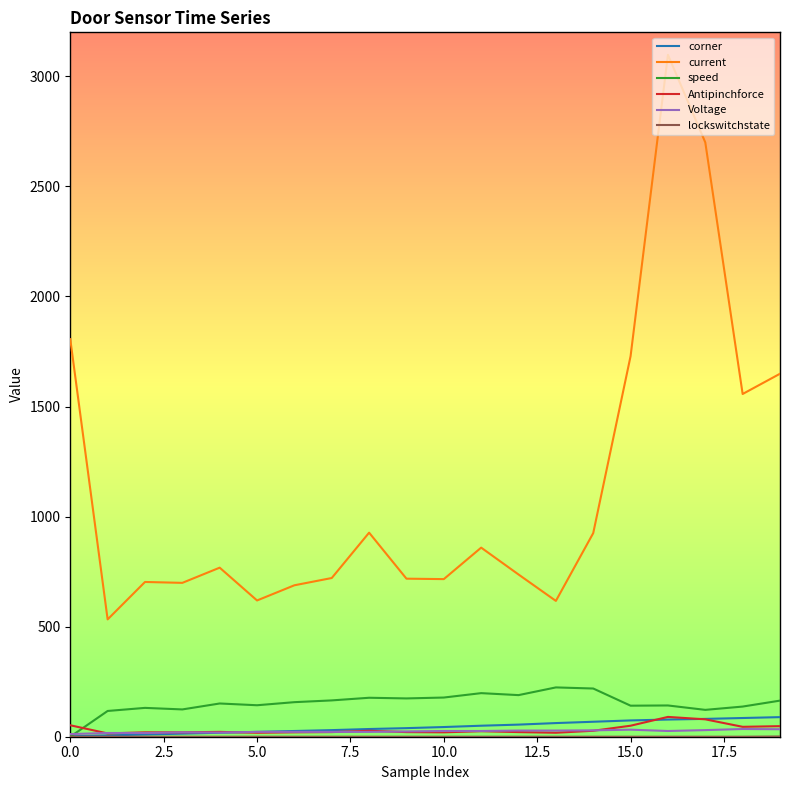

What is the average value of the Voltage series?

25